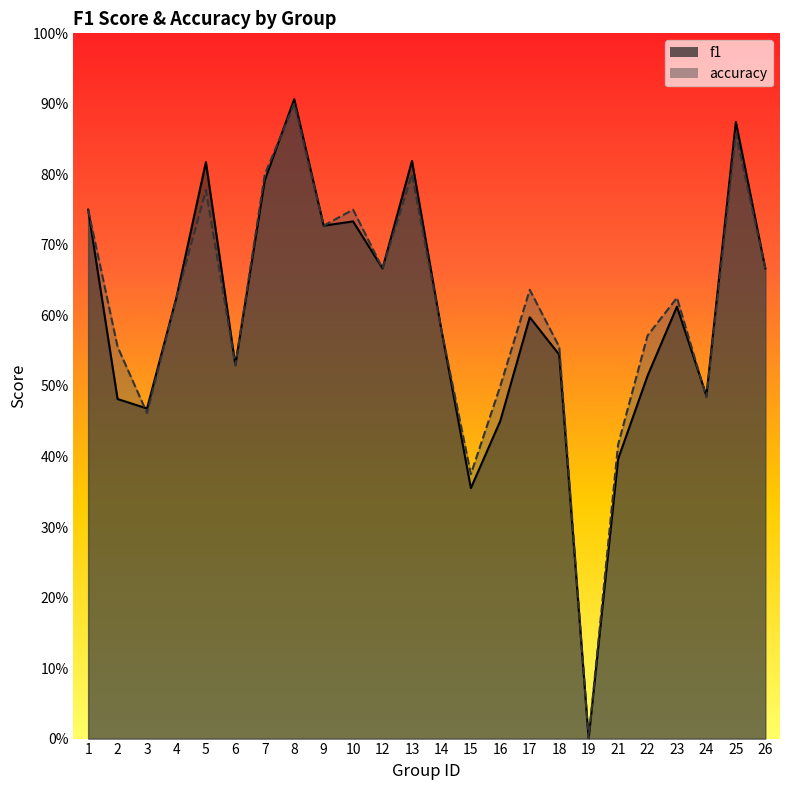

List the series in order of their peak value, lowest first.

accuracy, f1